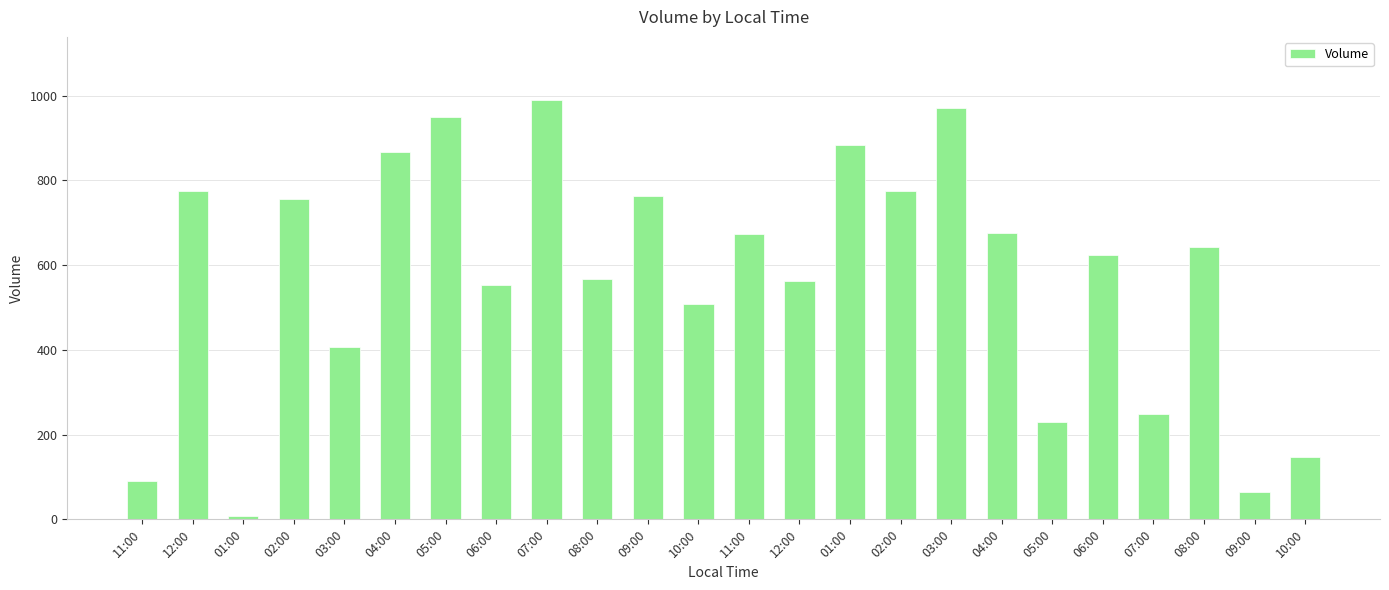

Reading right to left, what are all the values shown in this chart?

146.2	65.2	642.4	247.9	623.3	229.6	675.4	970.6	773.7	884.2	562.3	673.5	508.0	762.6	567.8	989.9	552.5	948.5	866.7	407.4	755.8	6.9	774.9	91.0